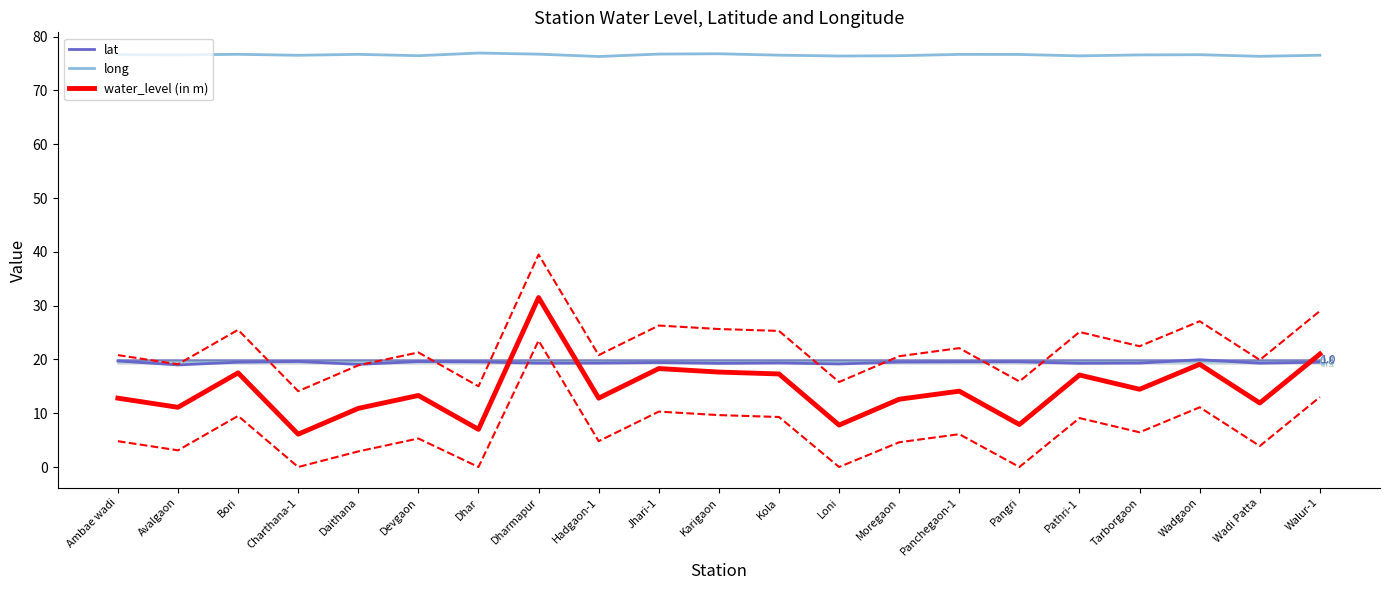

Which has a higher value, Jhari-1 or Wadi Patta?

Jhari-1